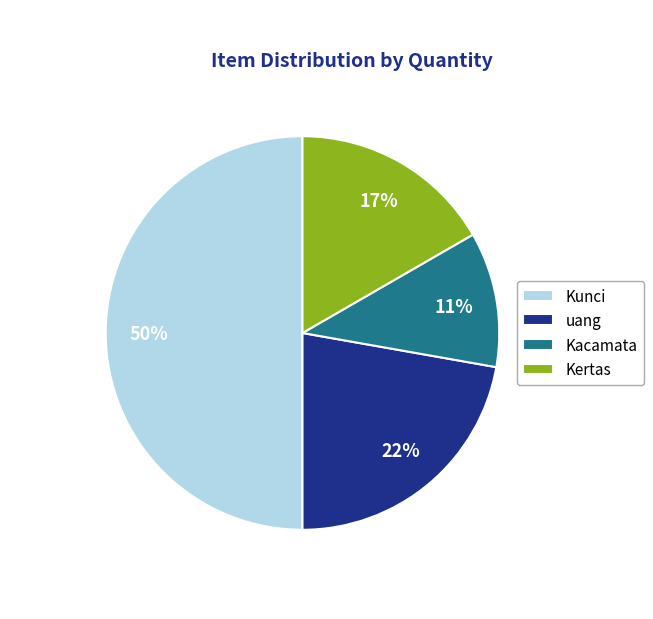

Does Kacamata represent more than half of the total?

No